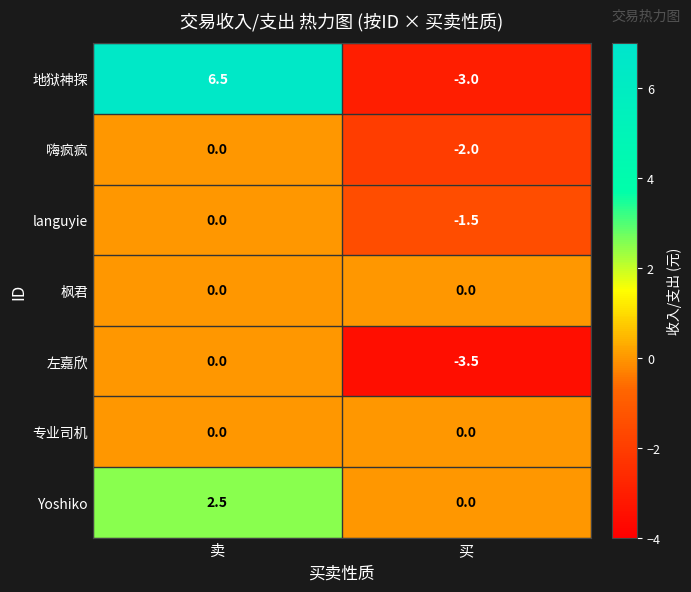

Which series has the largest total across all categories?

地狱神探